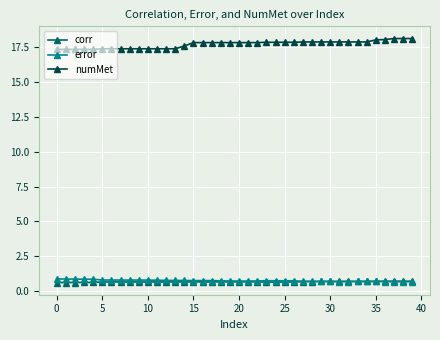

Which series has the largest total across all categories?

numMet